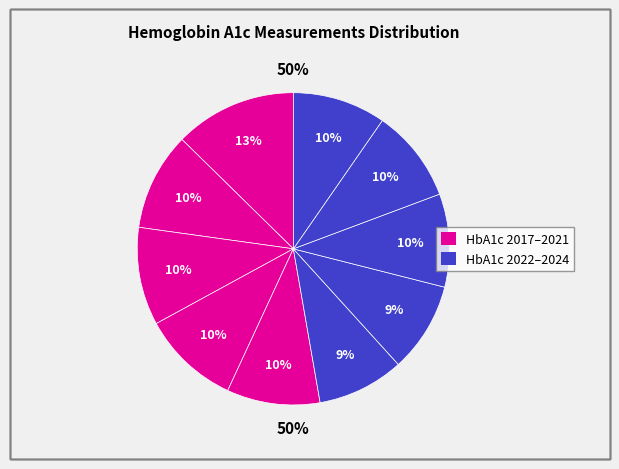

Between Hemoglobin A1c 2017 and Hemoglobin A1c 2021, which is larger?

Hemoglobin A1c 2017